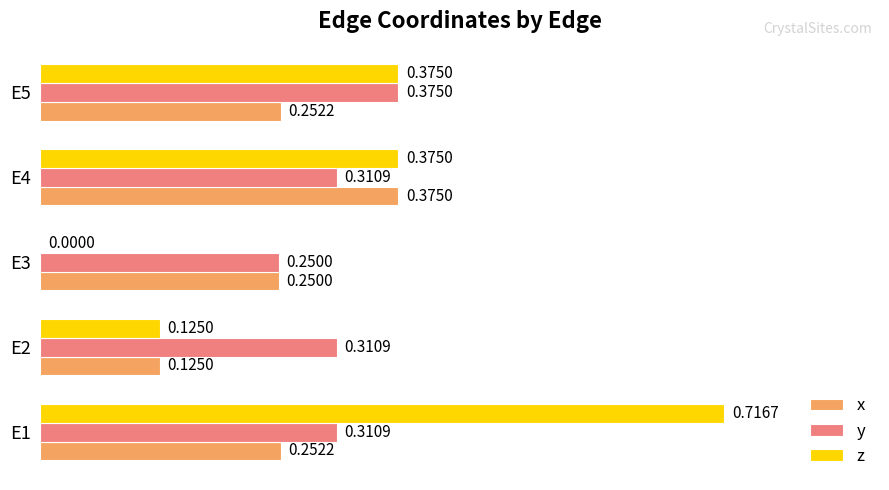

At which category is the sum across all series the highest?

E1